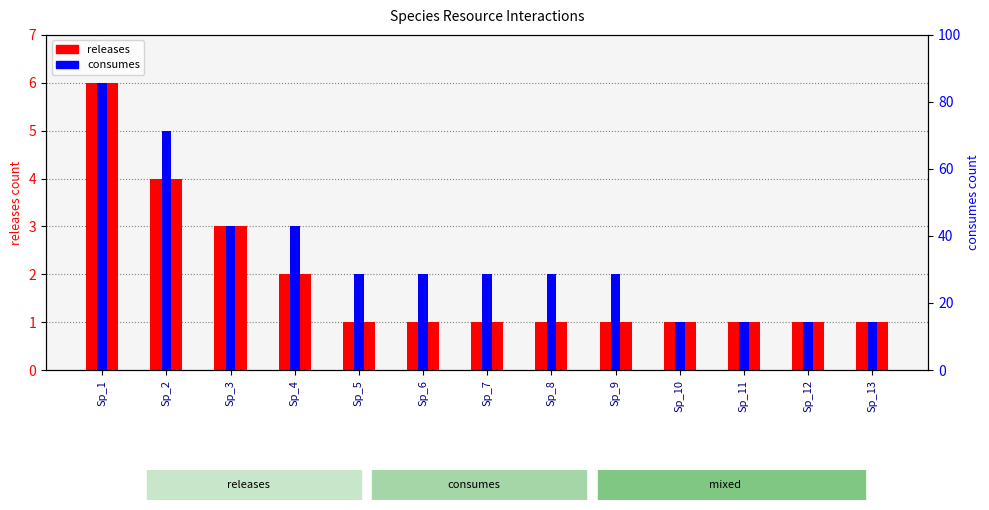

How many series are shown in this chart?

2